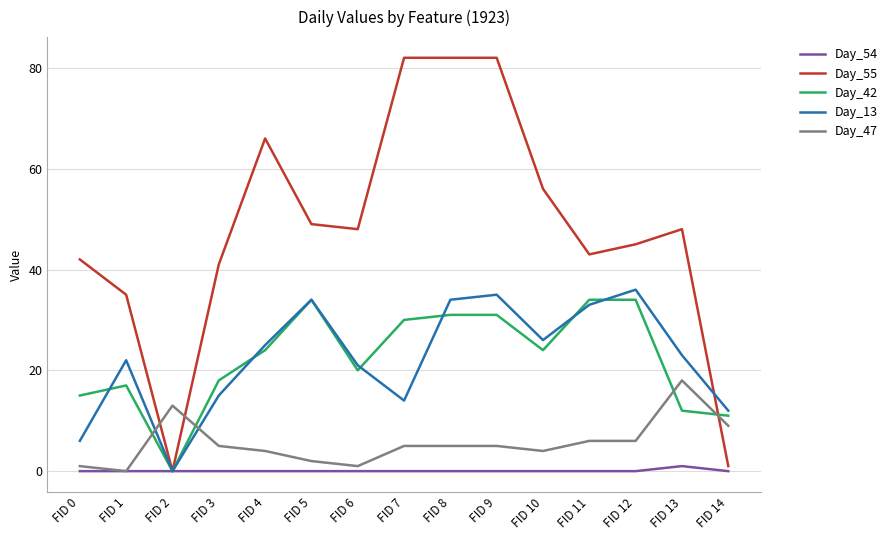

What is the difference between the highest and lowest values at FID 7?

82